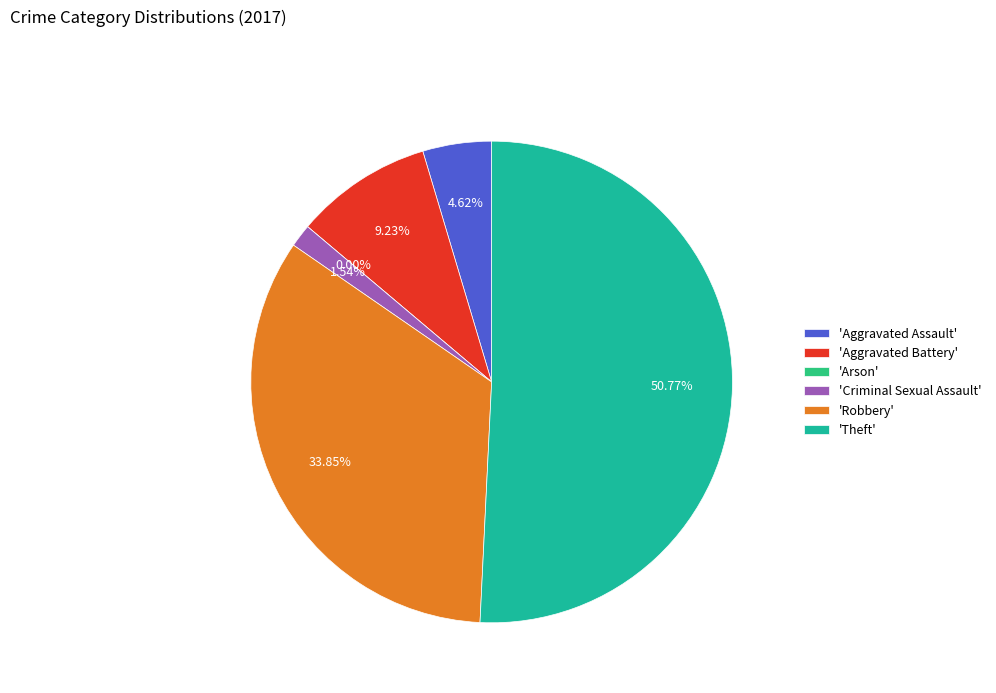

What is the total percentage of Arson and Aggravated Battery?

9.2%